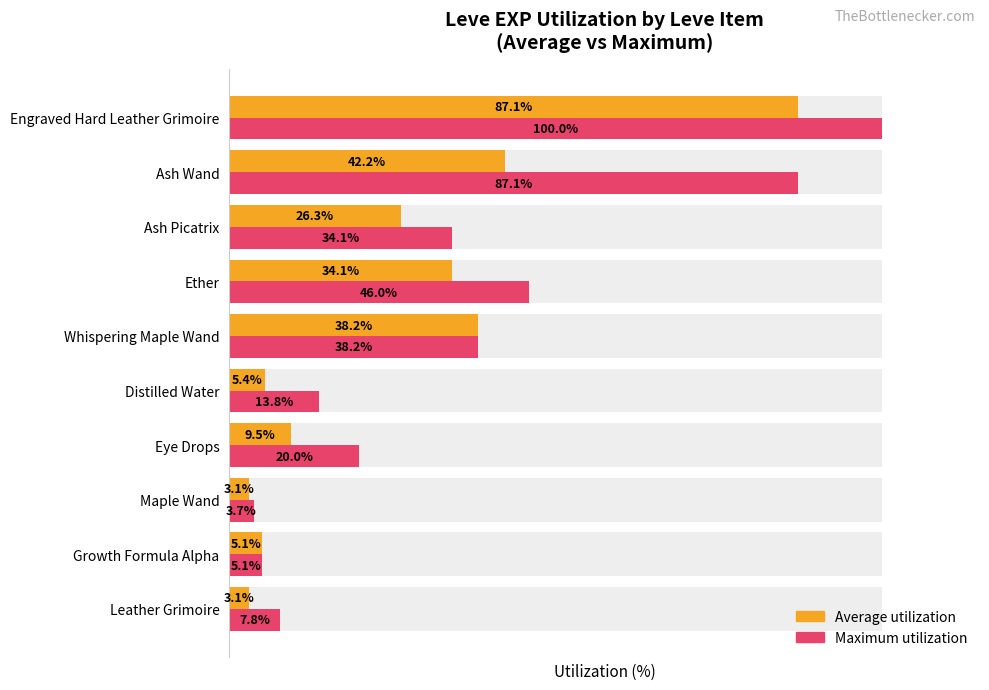

What is the maximum value for Maximum utilization?

100.0